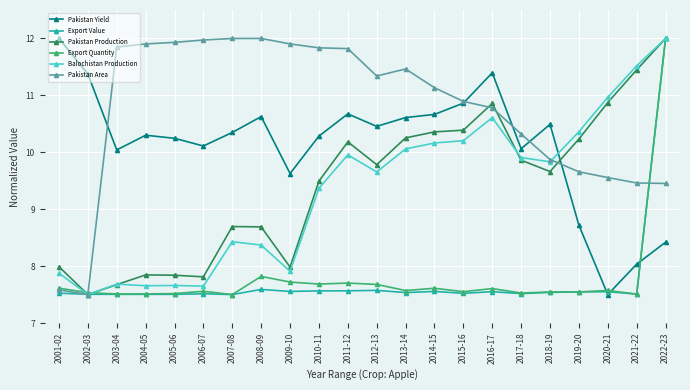

What is the value of the Balochistan Production point at the 2nd from the left?

7.5